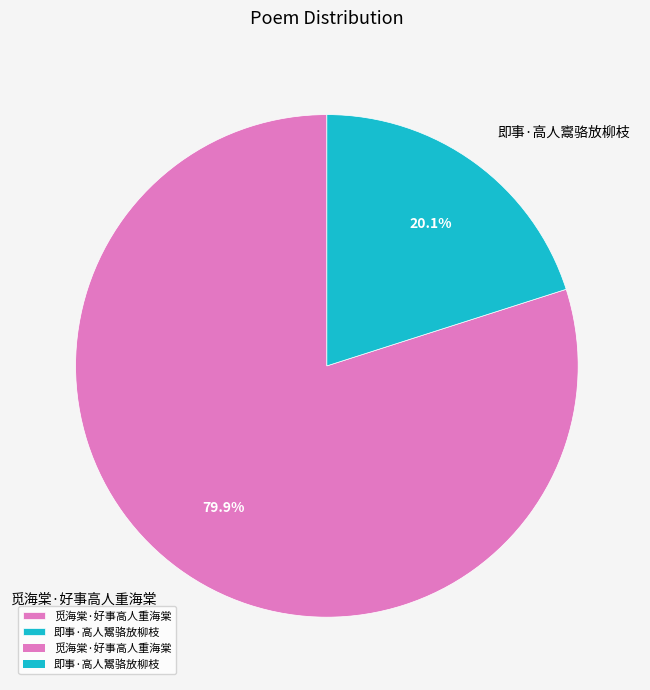

Which slice is the largest?

觅海棠·好事高人重海棠